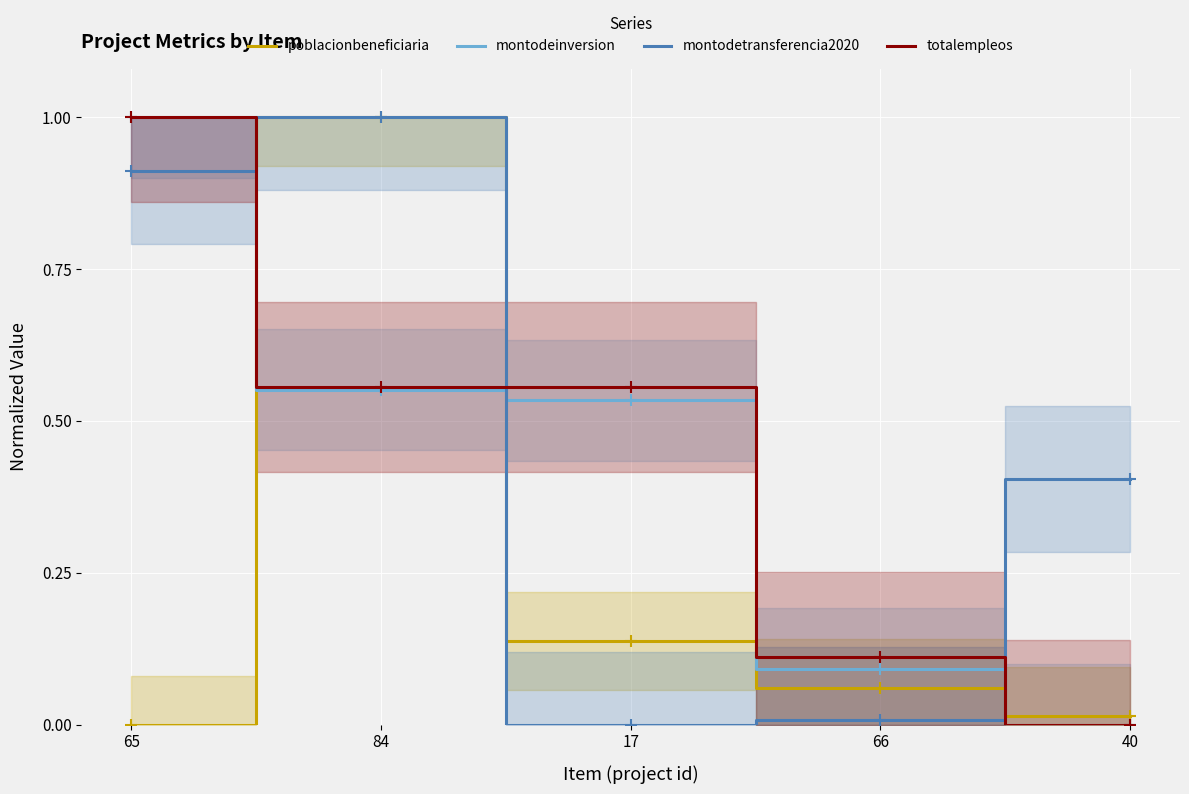

Reading left to right, list all the values displayed in this chart.

poblacionbeneficiaria: 0.0	1.0	0.1	0.1	0.0
montodeinversion: 1.0	0.6	0.5	0.1	0.0
montodetransferencia2020: 0.9	1.0	0.0	0.0	0.4
totalempleos: 1.0	0.6	0.6	0.1	0.0